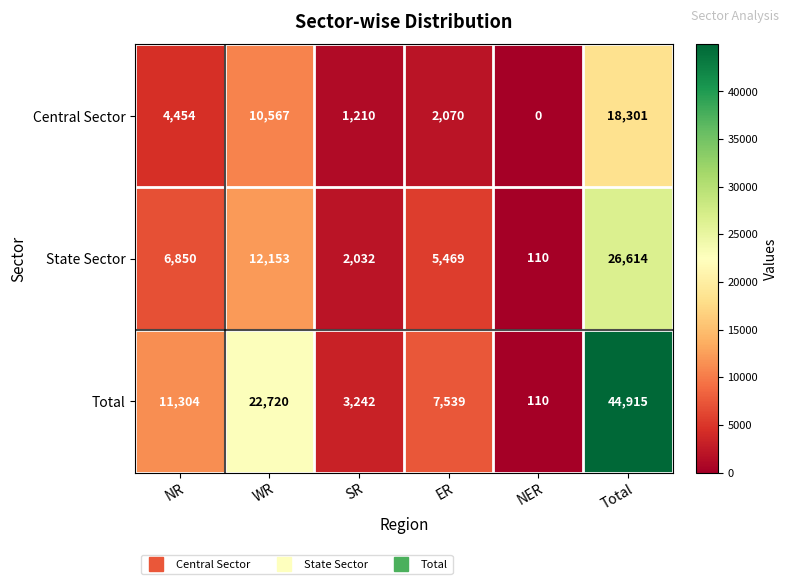

Which series has the widest spread of values?

Total